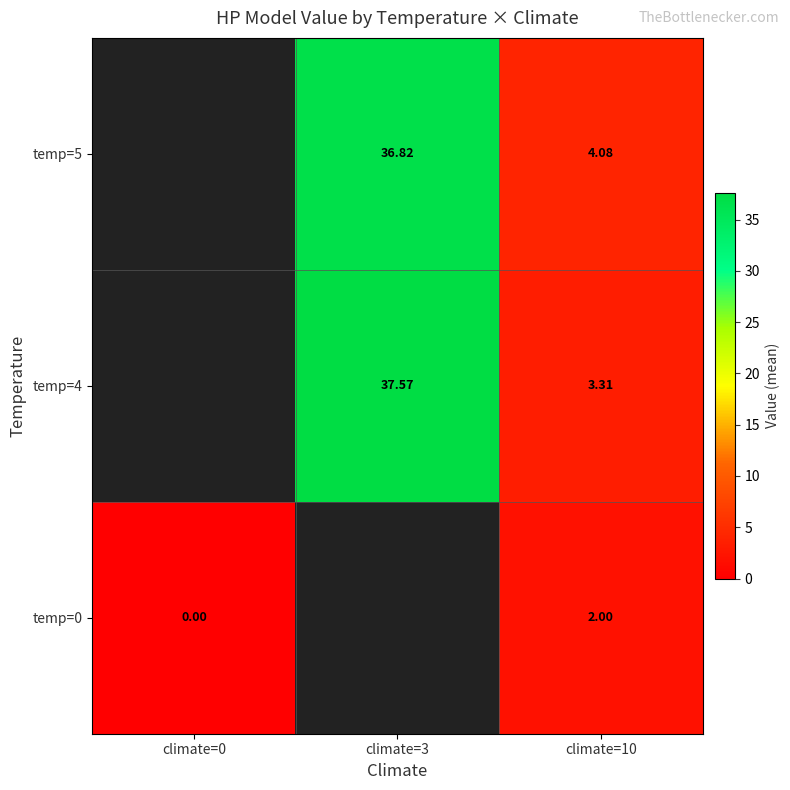

Which has a higher value, climate=10 or climate=3?

climate=3